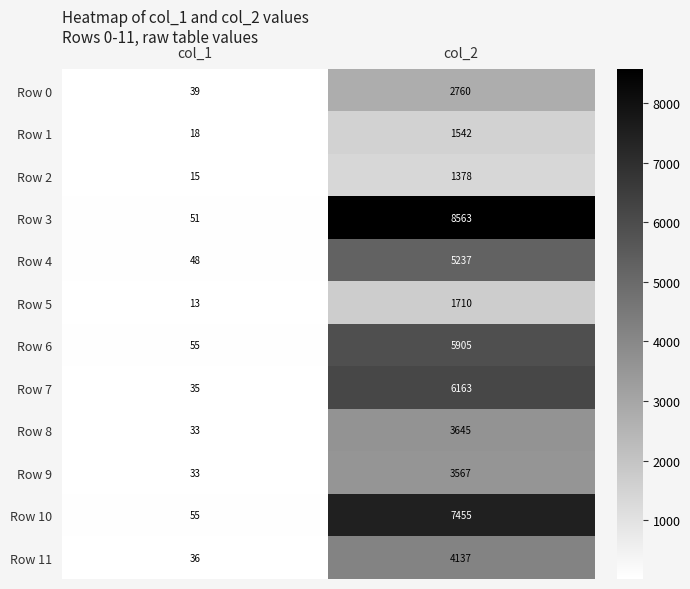

True or false: Row 5 has a value of 5 at col_1.

False